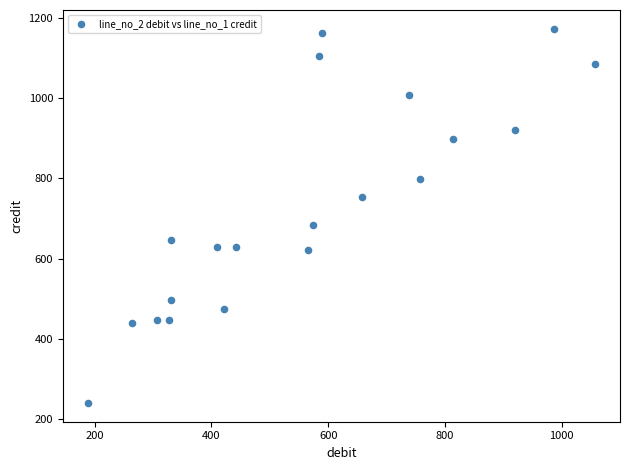

What is the range of Y values (max minus min)?

933.6